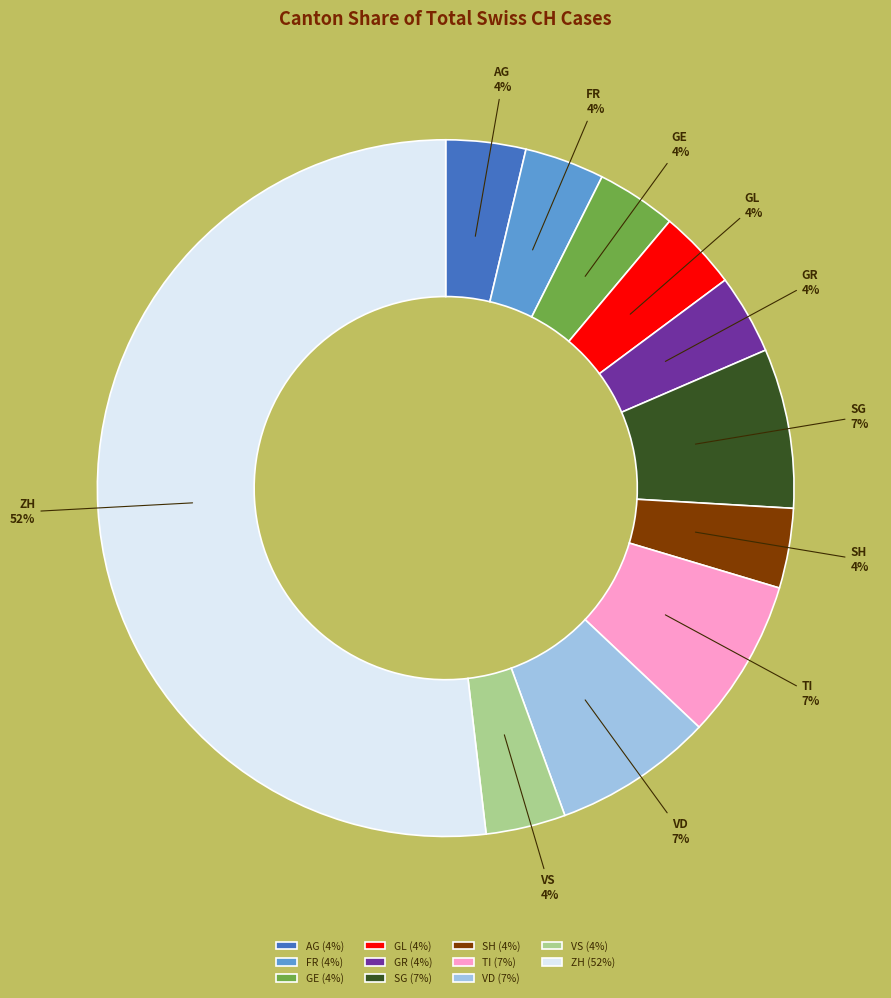

What is the largest slice in the pie chart?

ZH